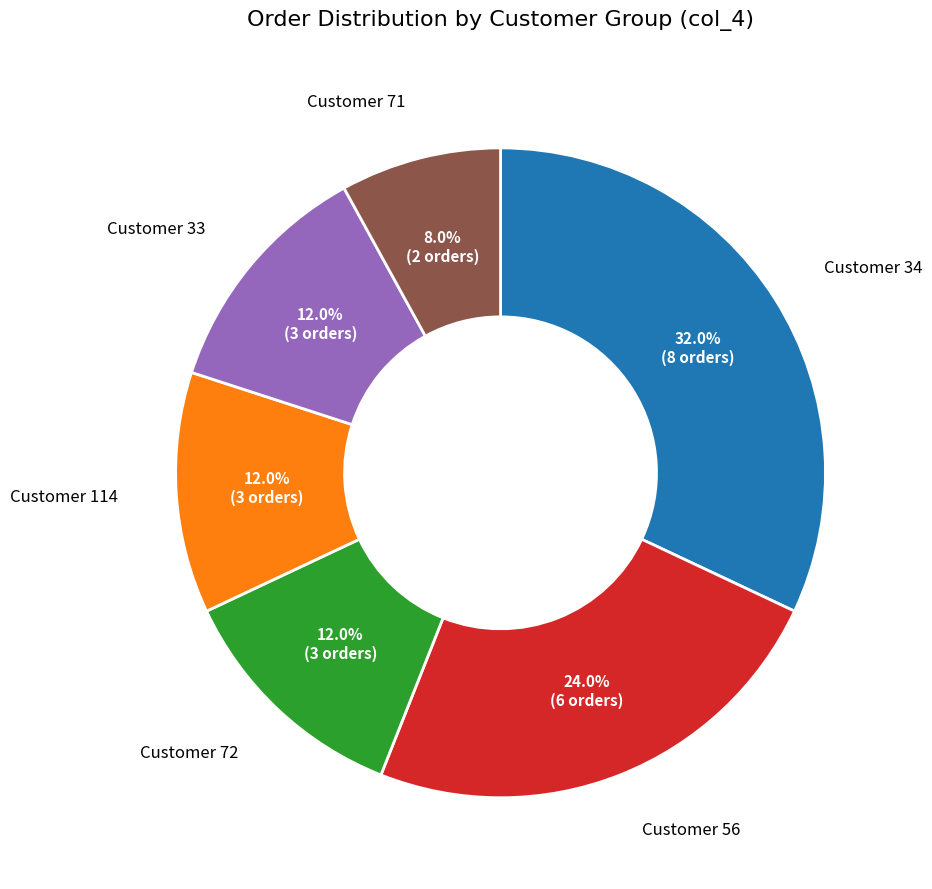

Is there a majority slice in this chart?

No